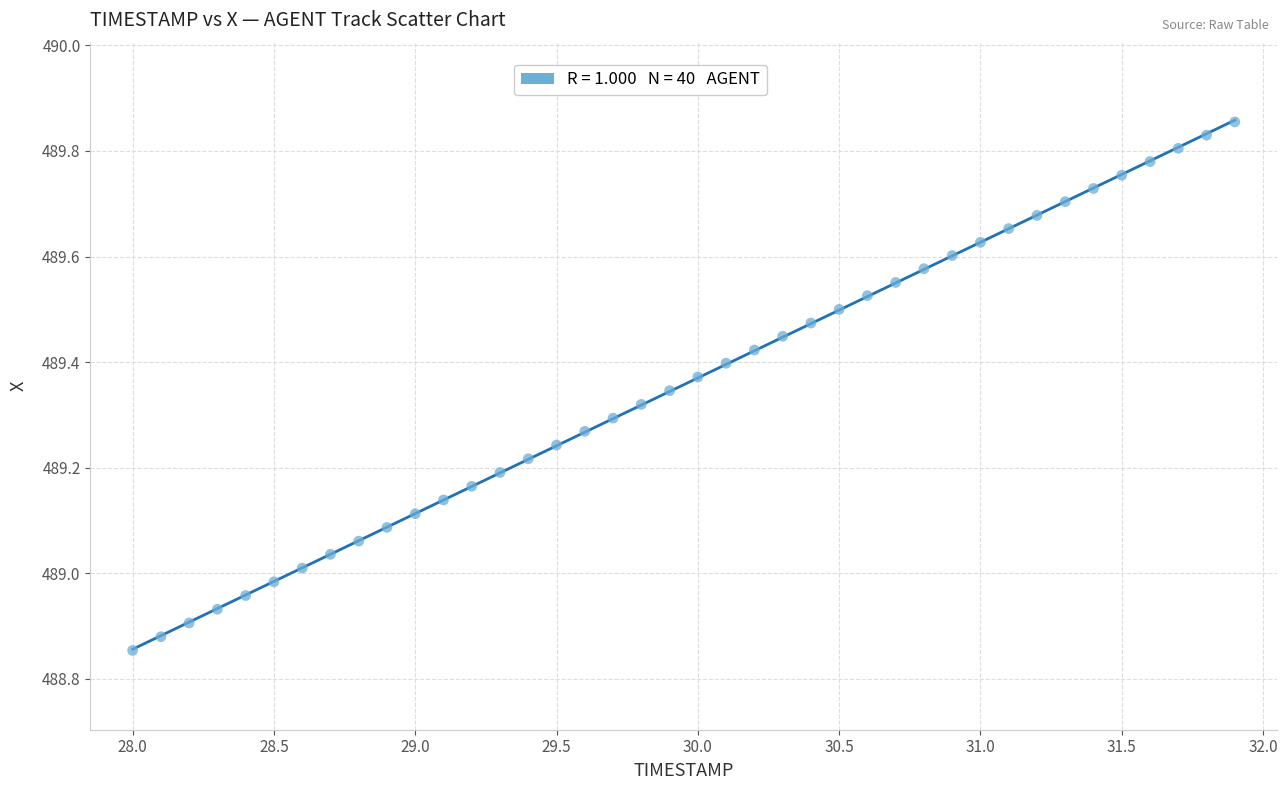

What is the range of X values (max minus min)?

3.9